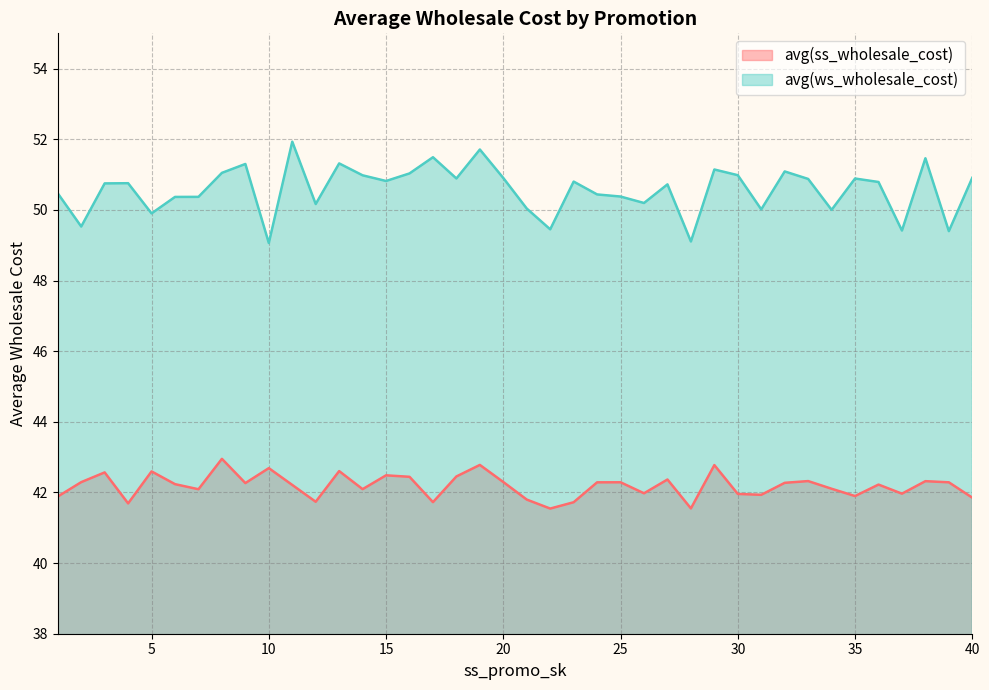

Is it true that avg(ws_wholesale_cost) equals 50.9 at 33?

True